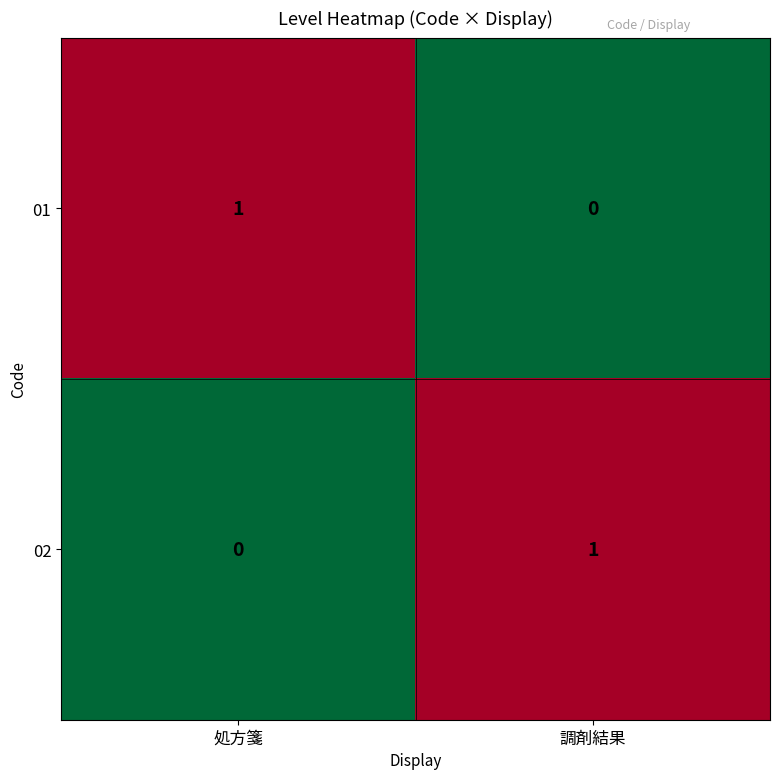

Where is 02 nearest to the value 0?

処方箋